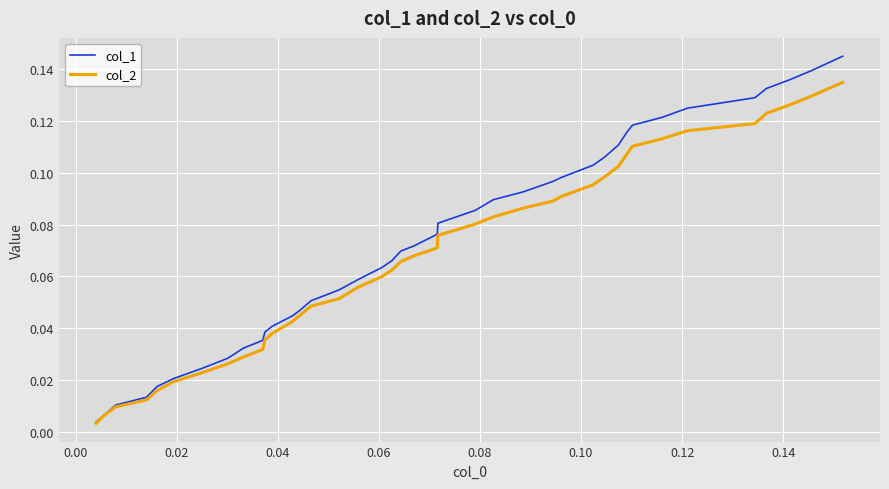

At how many categories does at least one series exceed 0?

40